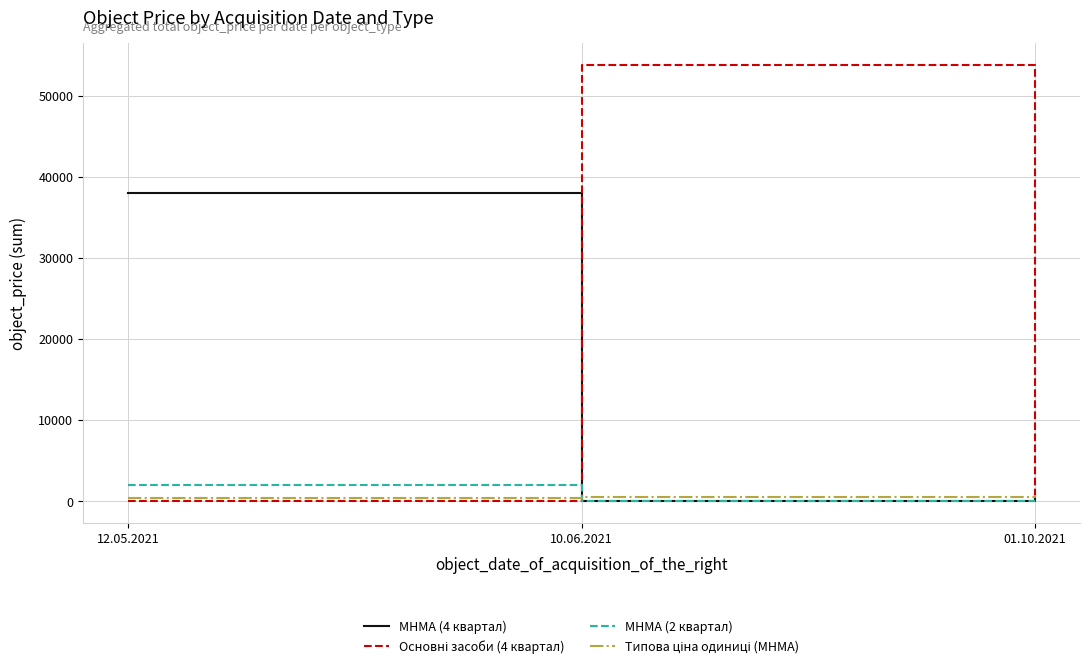

At which category does the chart reach its peak across all series?

10.06.2021